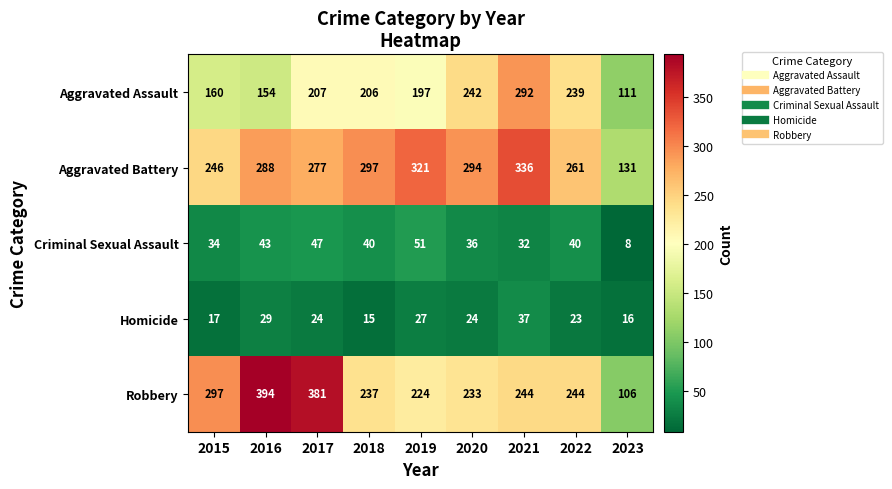

What is the spread (max minus min) of values at 2018?

282